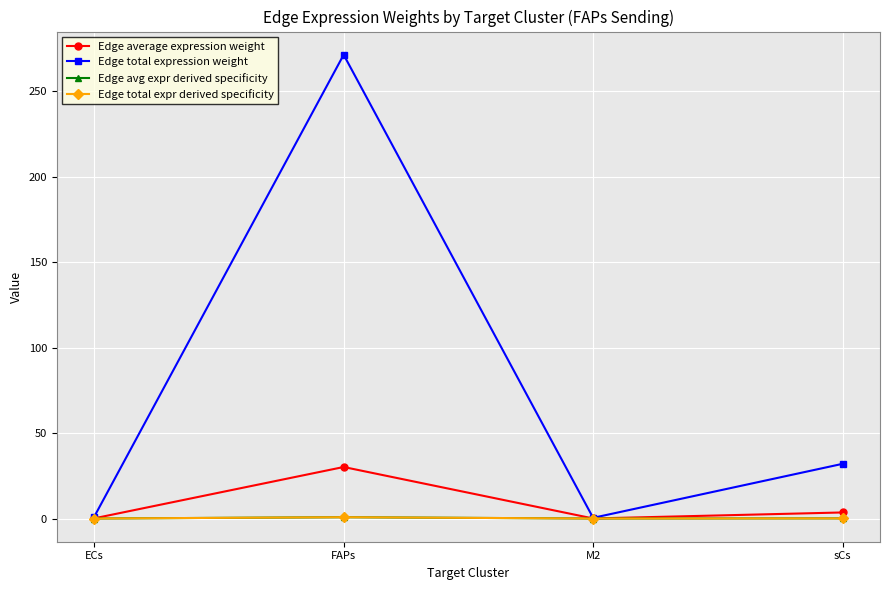

True or false: Edge avg expr derived specificity has a value of 1.1 at FAPs.

False